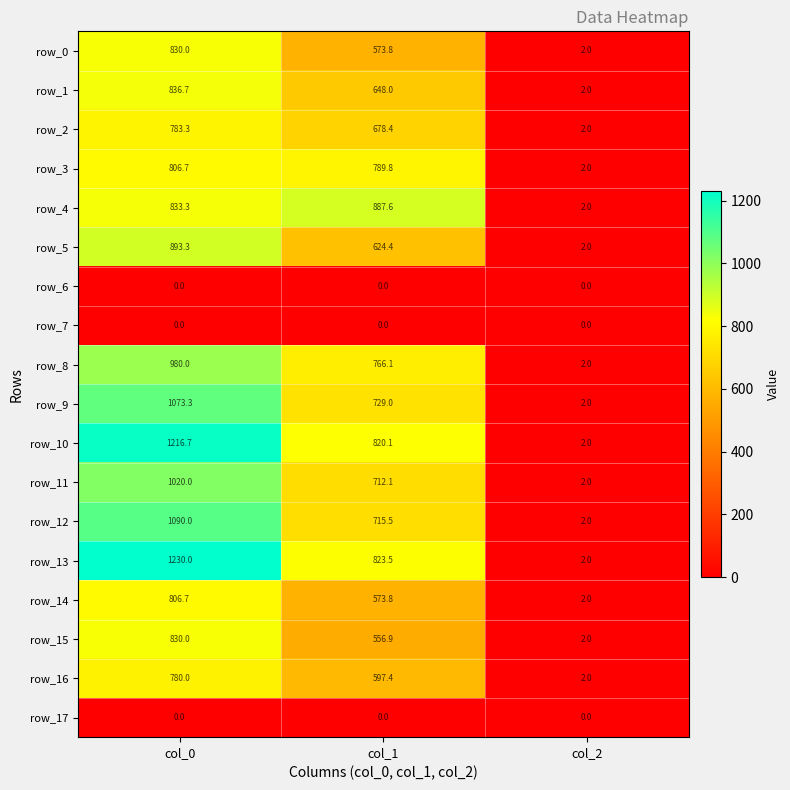

What is the difference between the maximum and minimum values in the row_5 series?

891.3